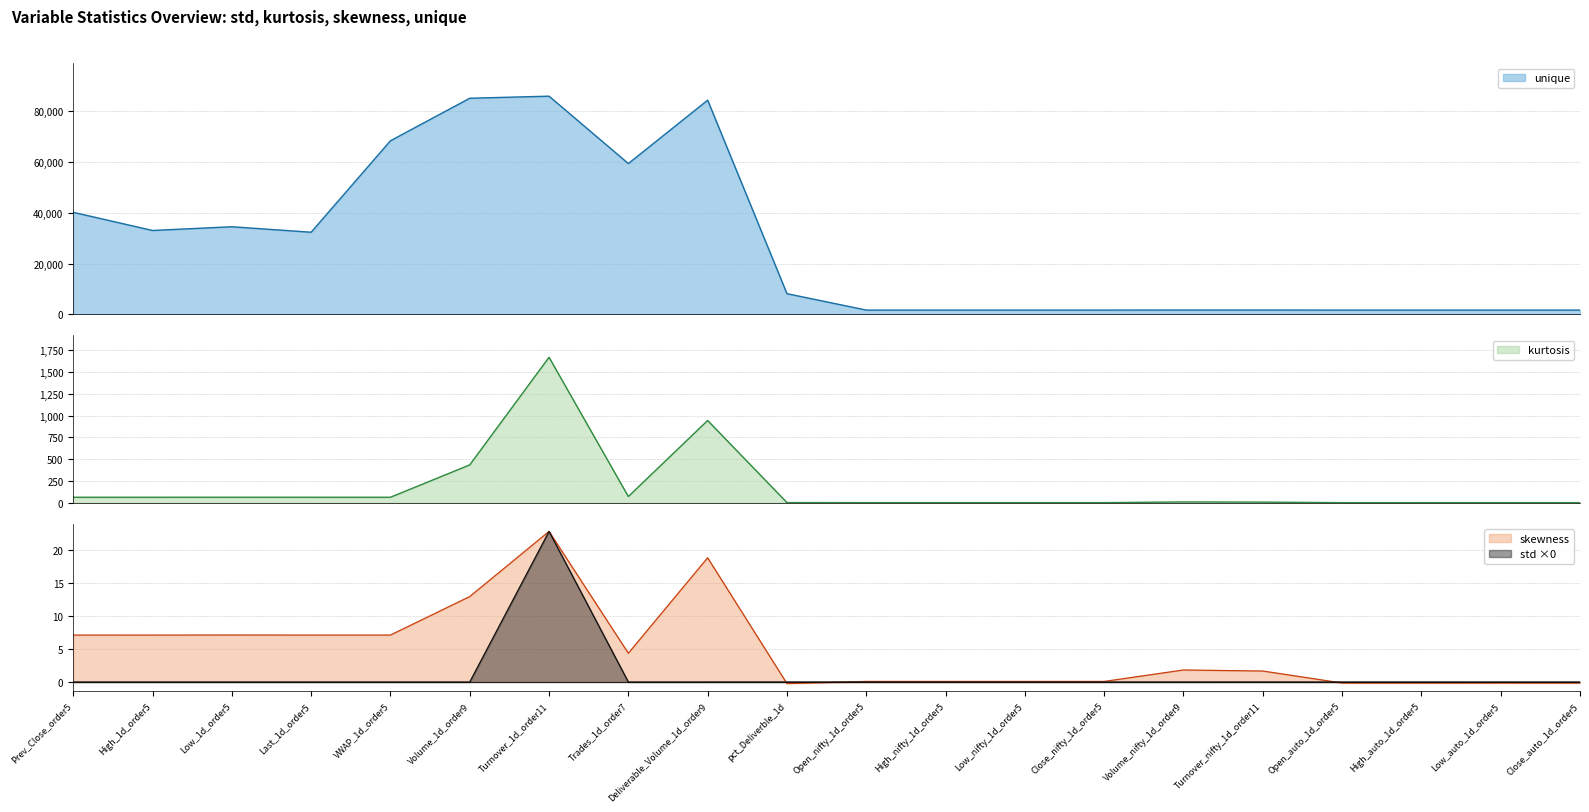

Is it true that skewness equals 10.8 at Last_1d_order5?

False